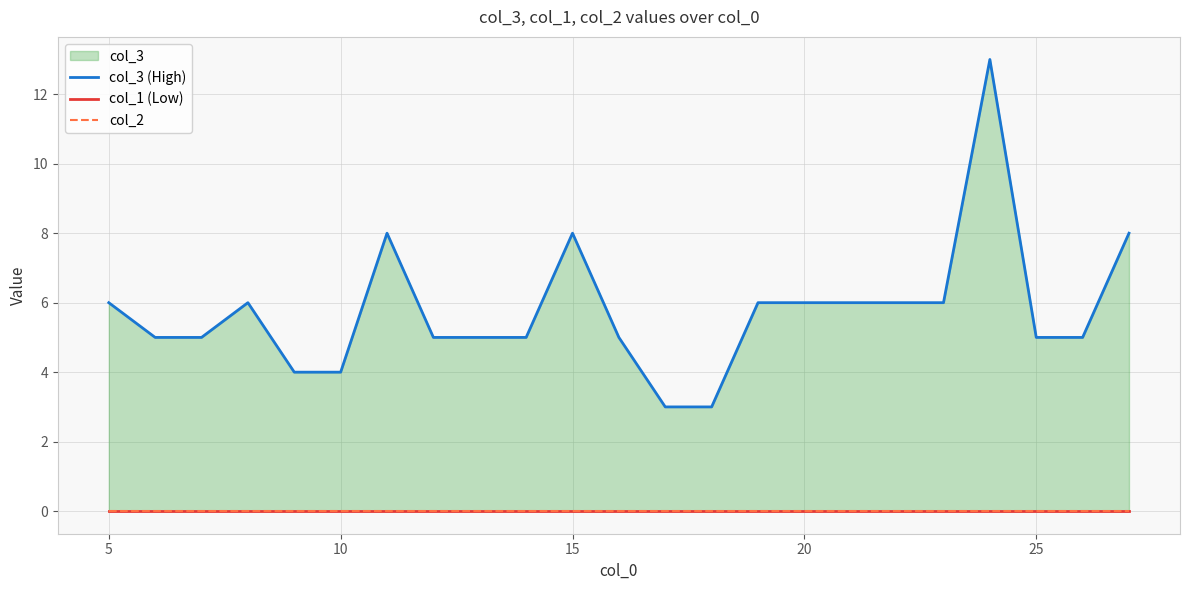

Is the value of col_2 at 20 greater than the value of col_1 (Low) at 5?

No